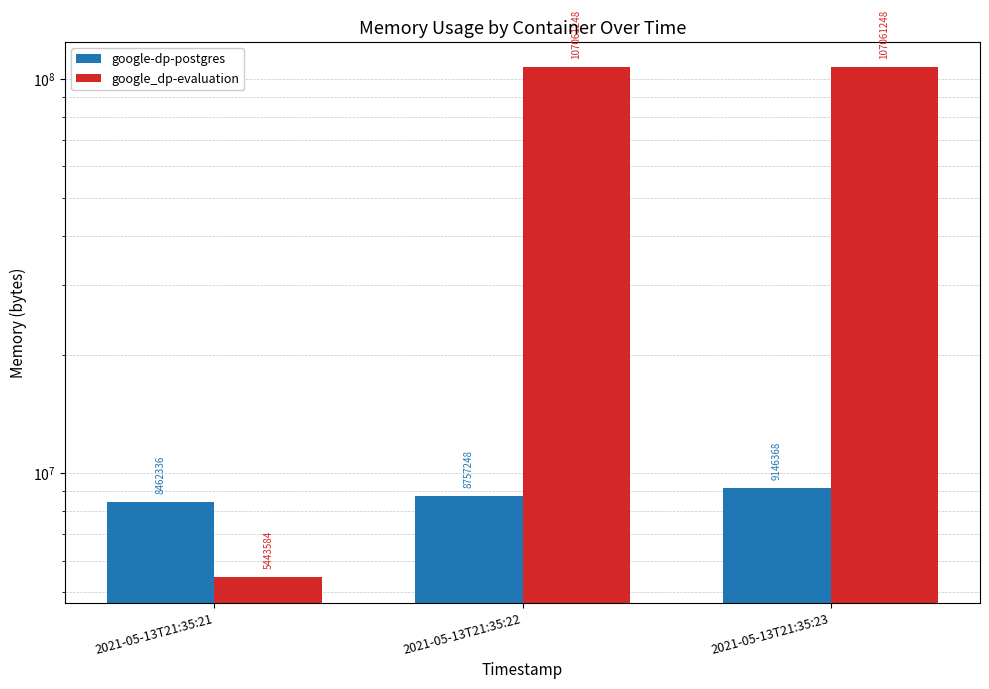

Reading left to right, list all the values displayed in this chart.

google-dp-postgres: 2021-05-13T21:35:21=8462336	2021-05-13T21:35:22=8757248	2021-05-13T21:35:23=9146368
google_dp-evaluation: 2021-05-13T21:35:21=5443584	2021-05-13T21:35:22=107061248	2021-05-13T21:35:23=107061248